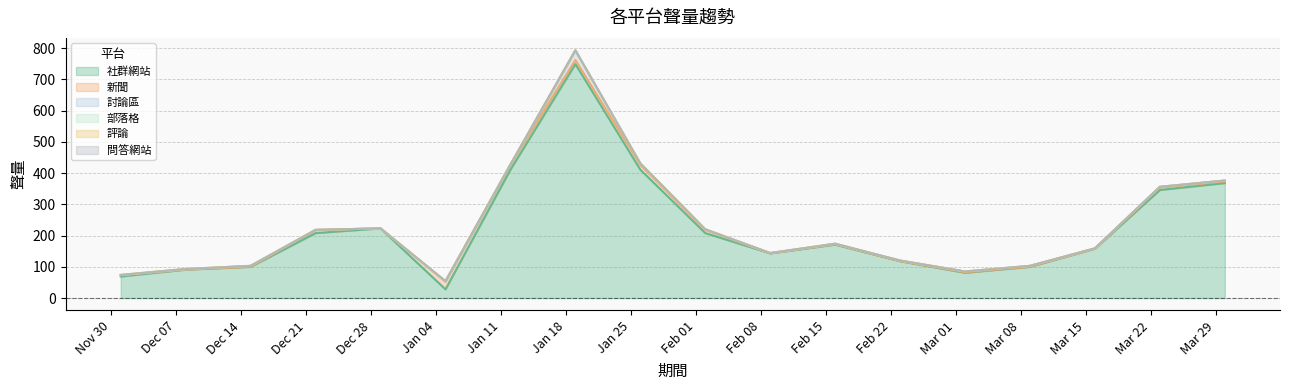

What is the difference between the highest and lowest values at 2020/12/01?

69